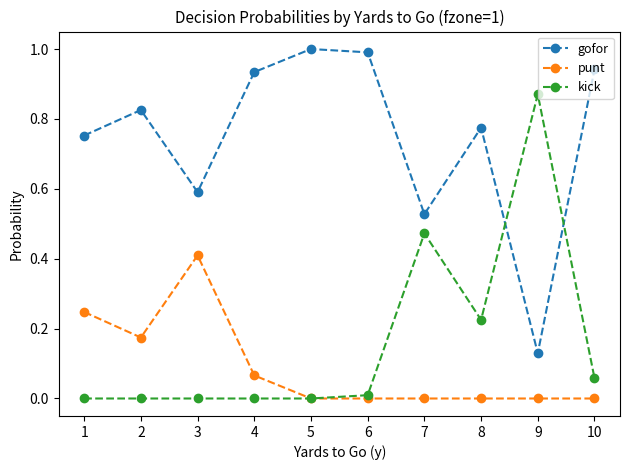

How many lines are shown in the chart?

3